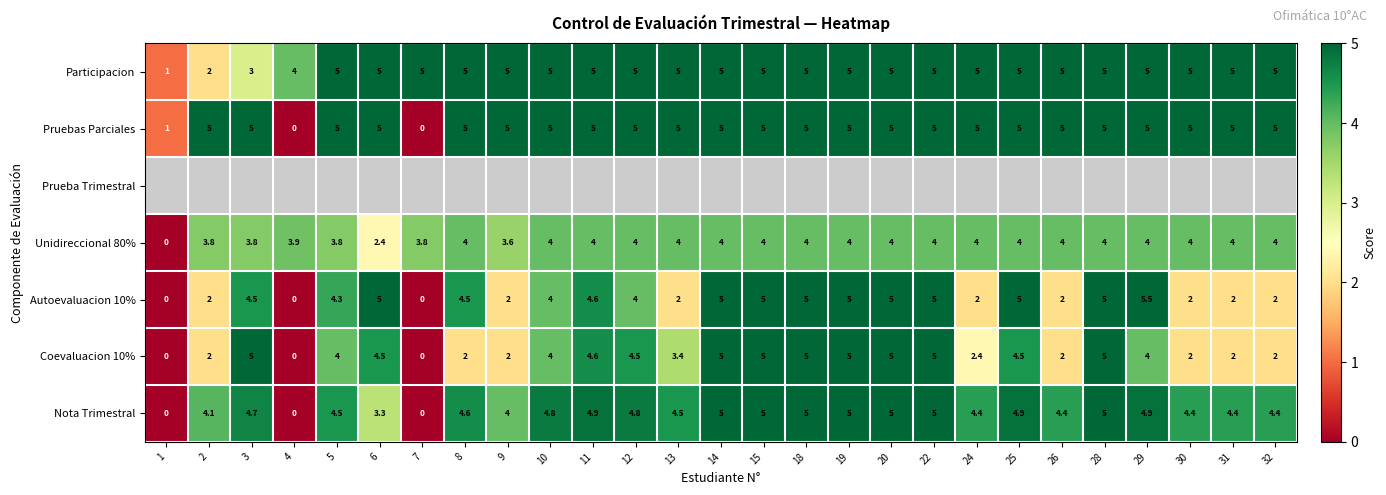

How many values in the Participacion series are below 5?

4